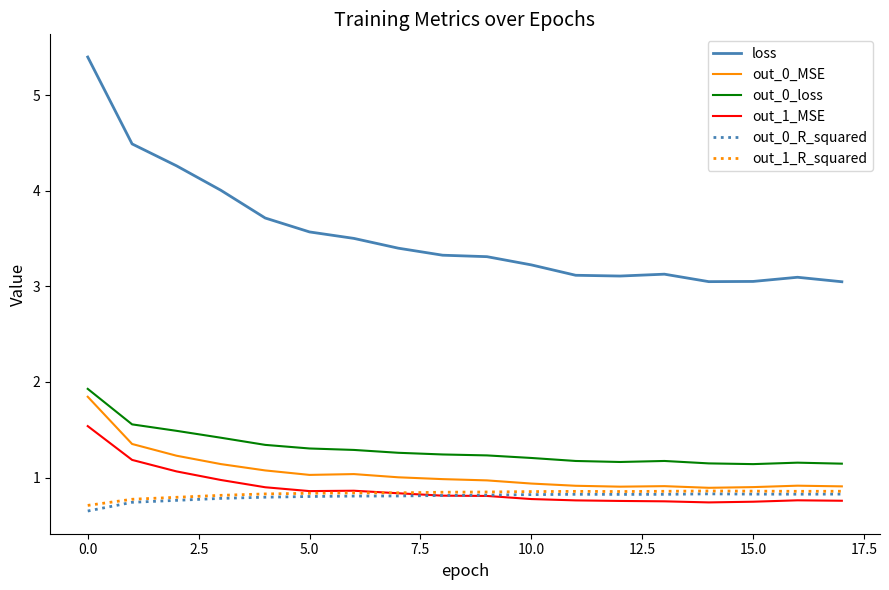

What is the minimum value shown in the chart?

0.7